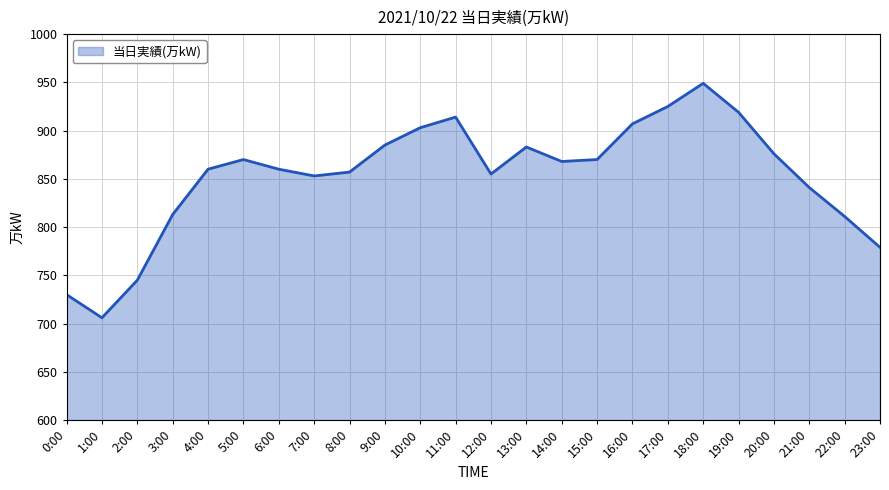

Where is the first local minimum?

1:00